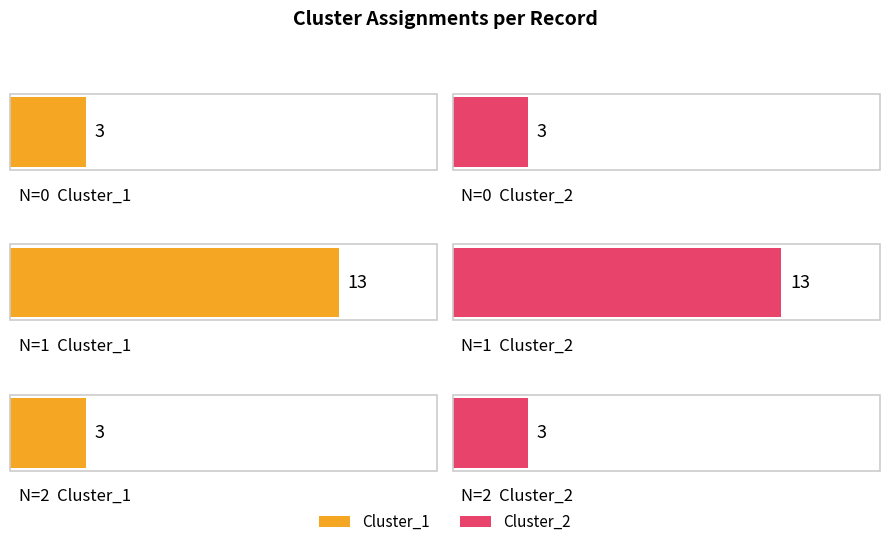

At how many categories does at least one series exceed 6?

1